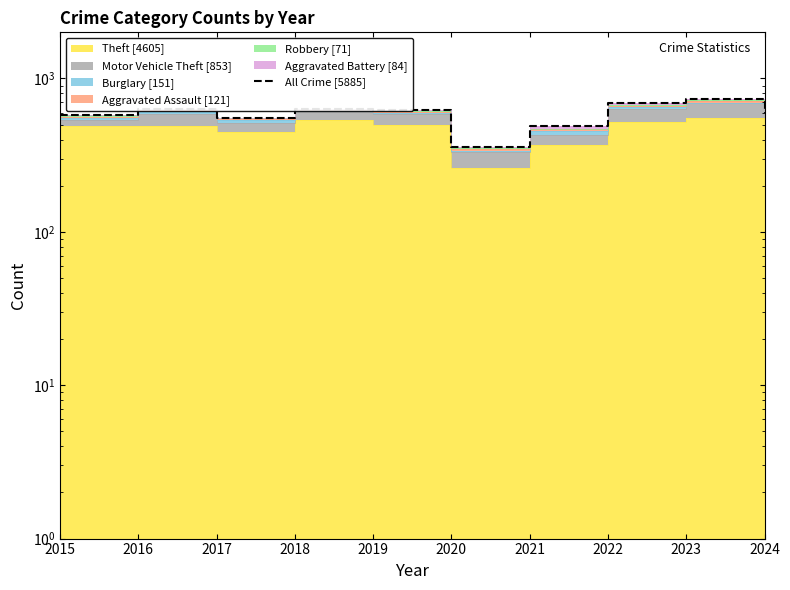

What is the ratio of the value at 2022 to the value at 2016?

1.1